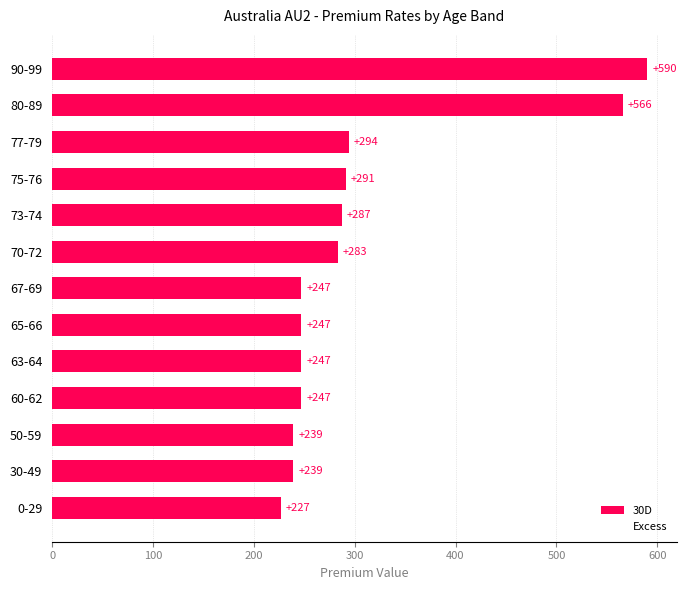

What is the difference between the values at 73-74 and 75-76?

4